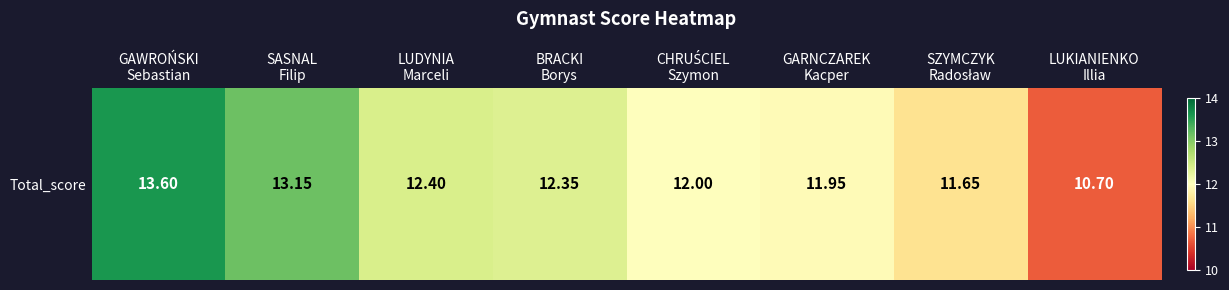

How many series are shown in this chart?

1